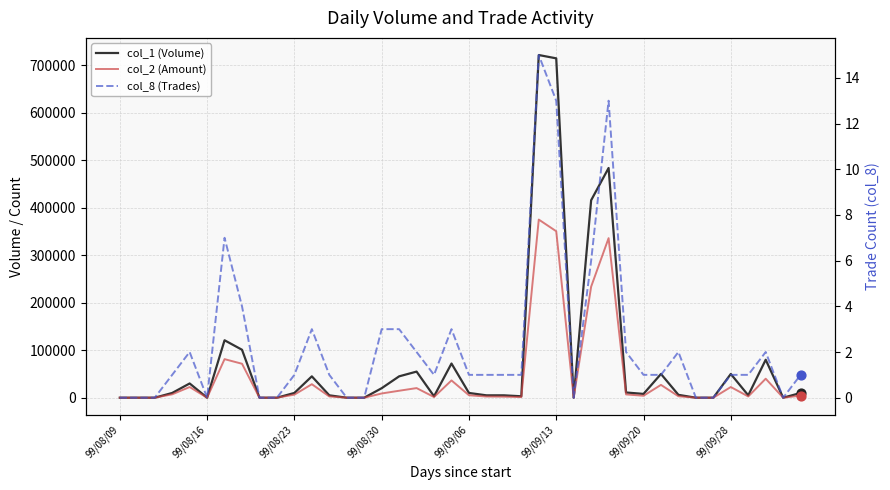

Which series has the largest total across all categories?

col_1 (Volume)